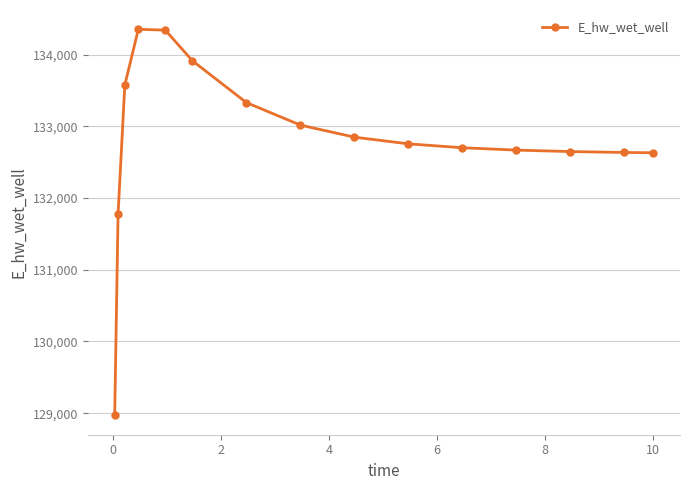

What is the difference between the second highest and minimum values?

5374.2